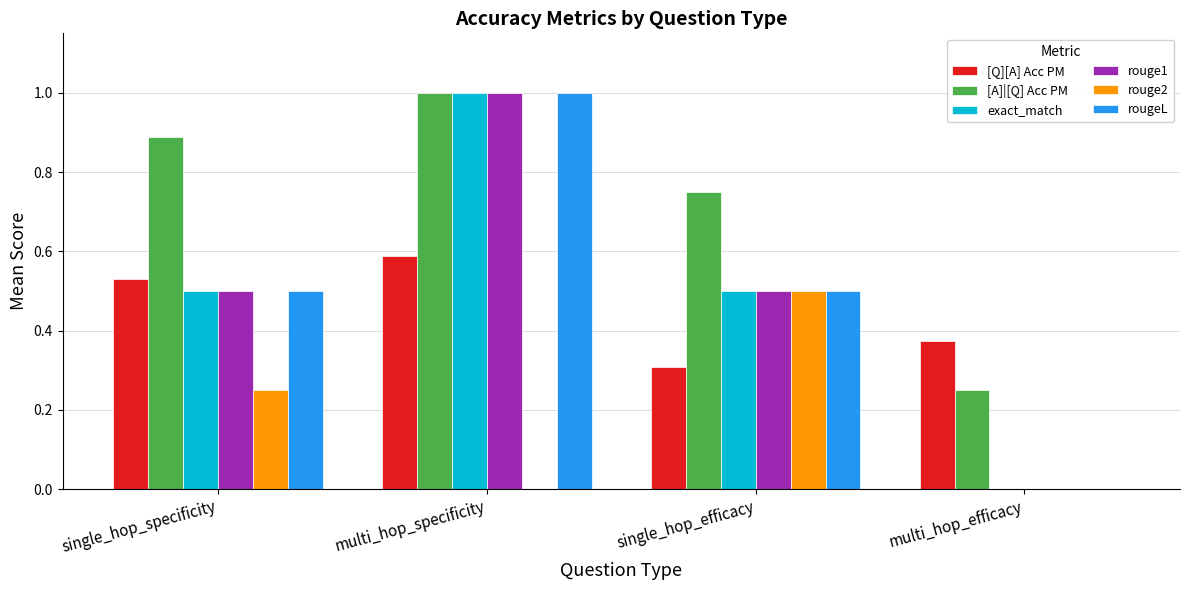

The value of rougeL at multi_hop_specificity is 1.0. True or false?

True